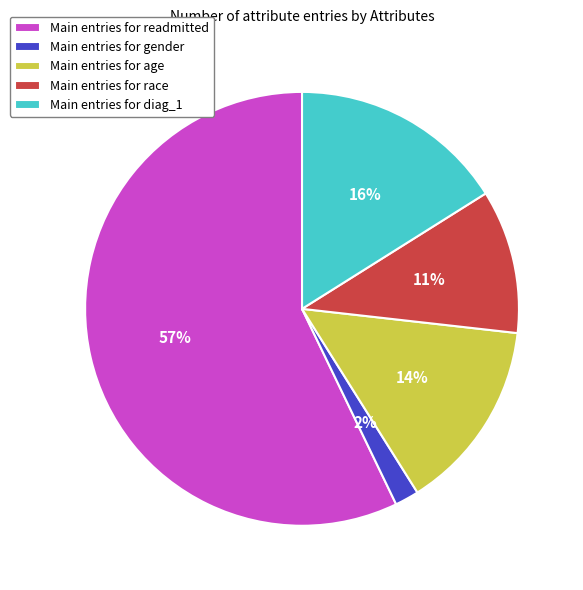

To the nearest percent, what percentage of the pie is Main entries for race?

11%